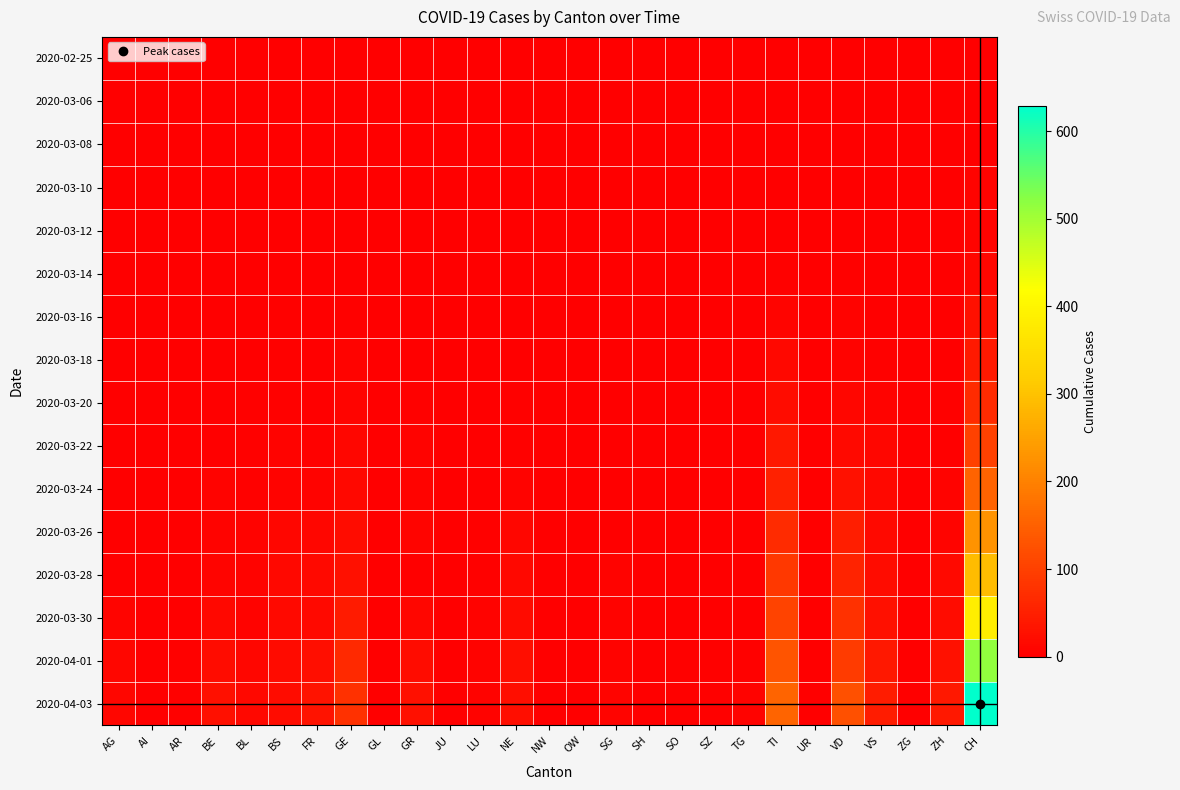

Which series has the widest spread of values?

2020-04-03